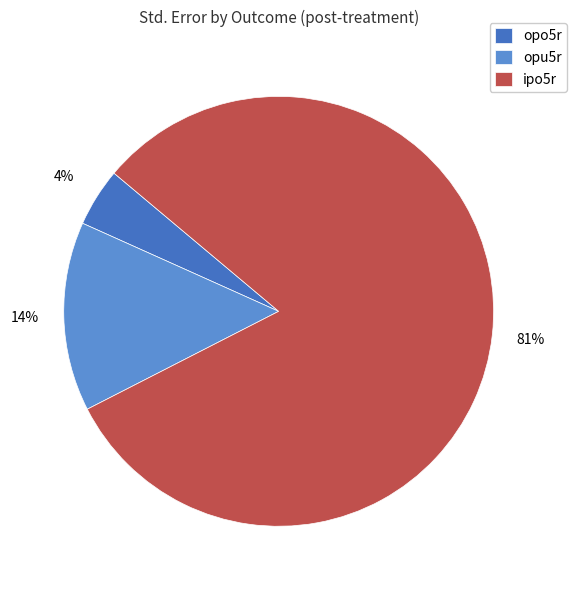

Is the sum of opu5r and ipo5r greater than half?

Yes